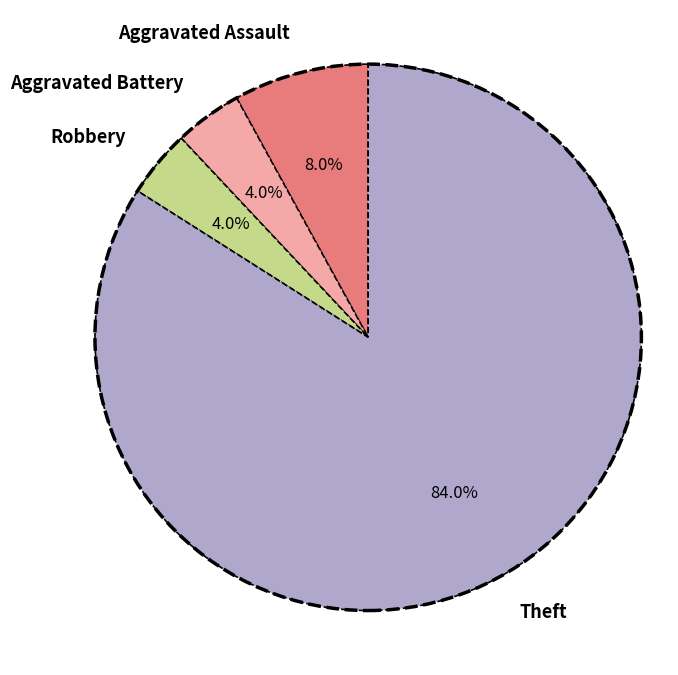

Approximately how many times larger is the value at Aggravated Battery compared to Aggravated Assault?

0.5